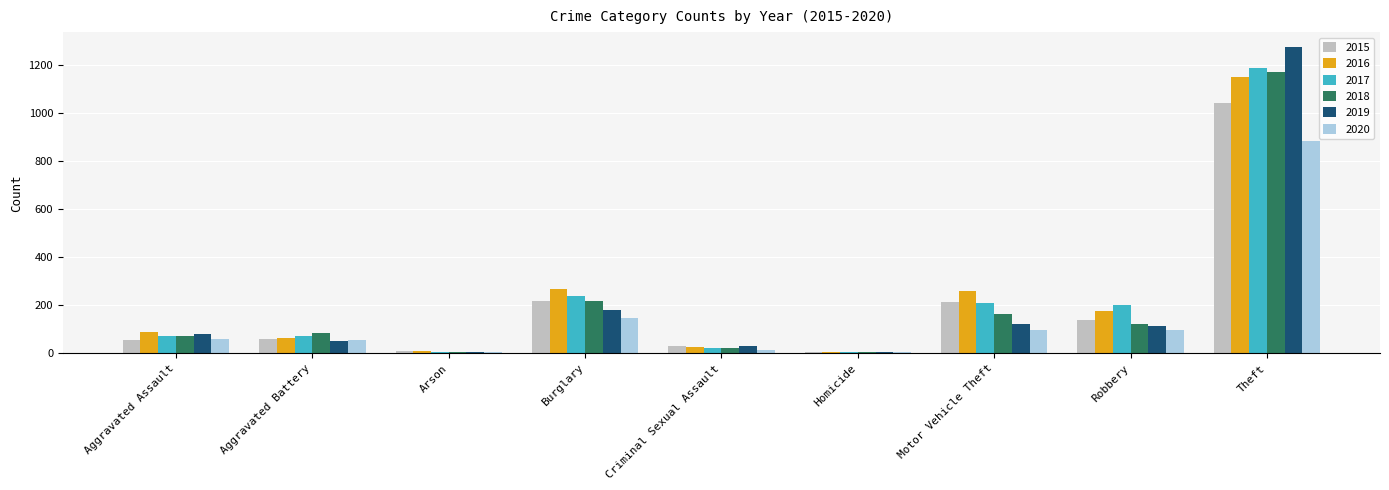

What is the maximum value shown in the chart?

1272